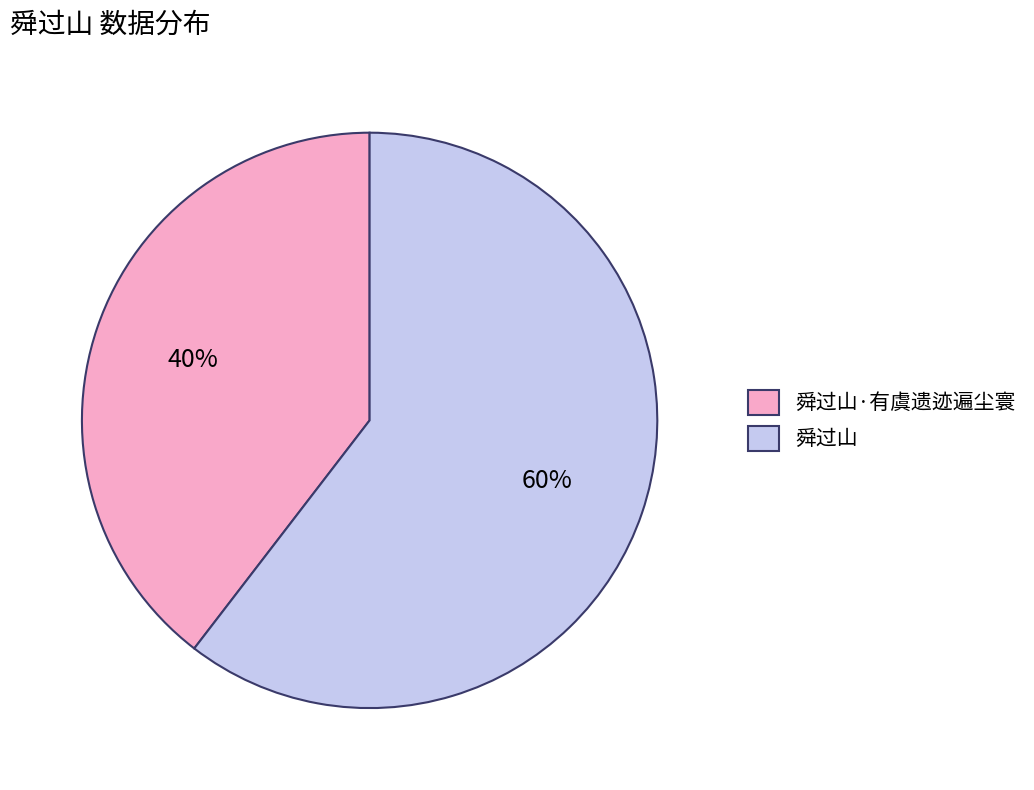

Is there any slice that represents more than half of the pie?

Yes